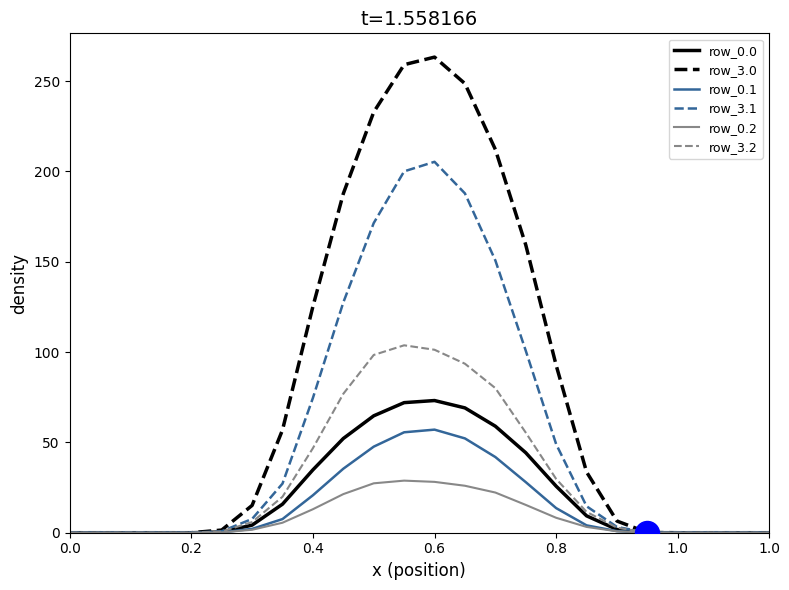

Which series has the largest total across all categories?

row_3.0